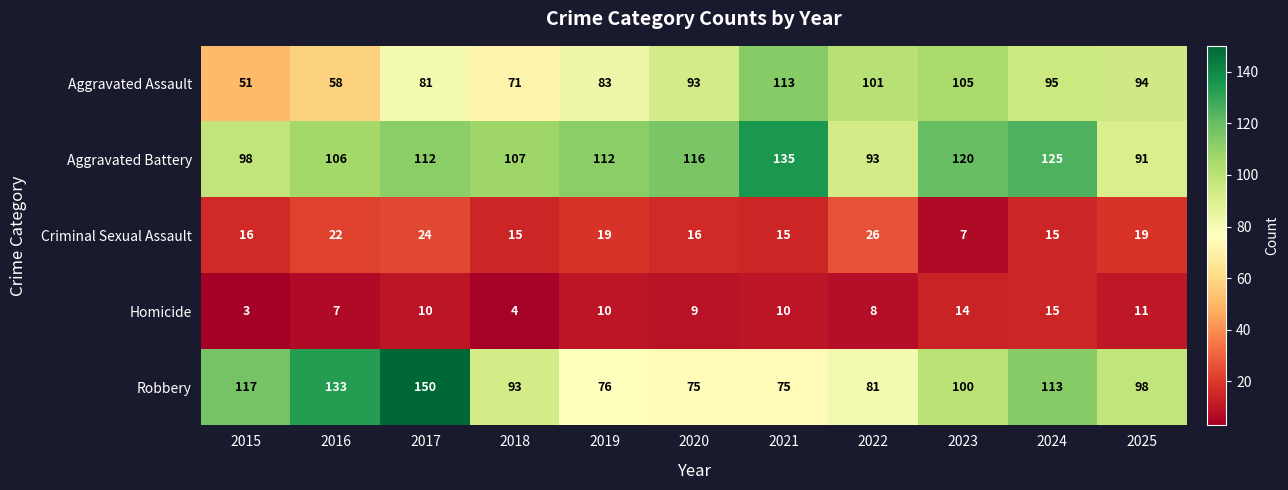

What is the greatest value displayed?

150